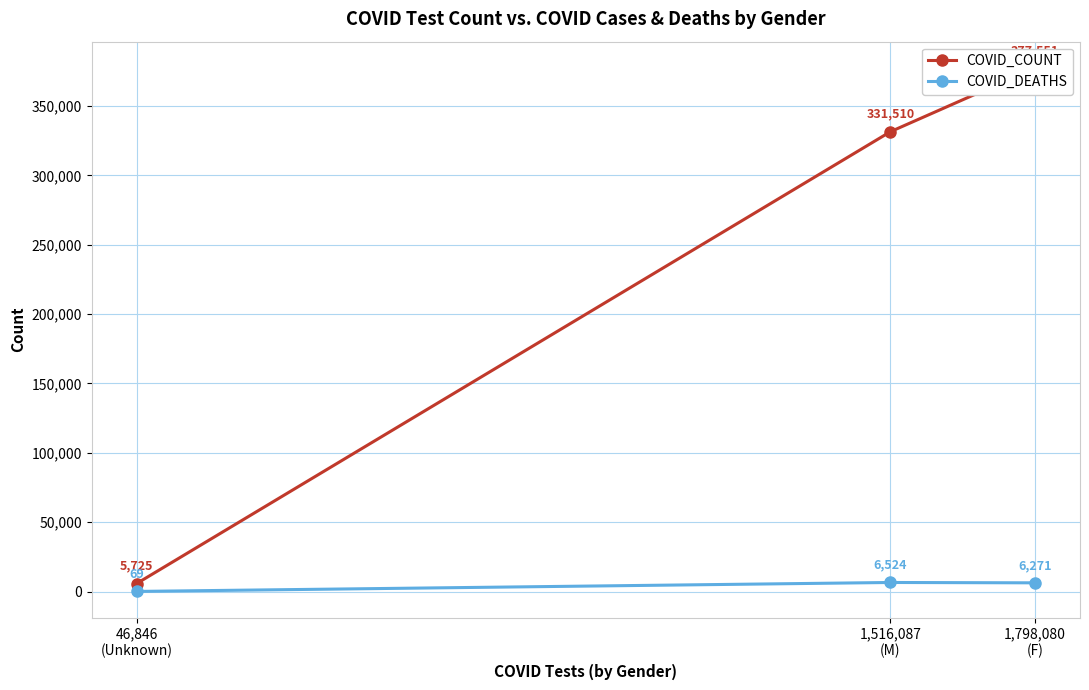

The COVID_COUNT series shows 8579 at 46,846
(Unknown). True or false?

False